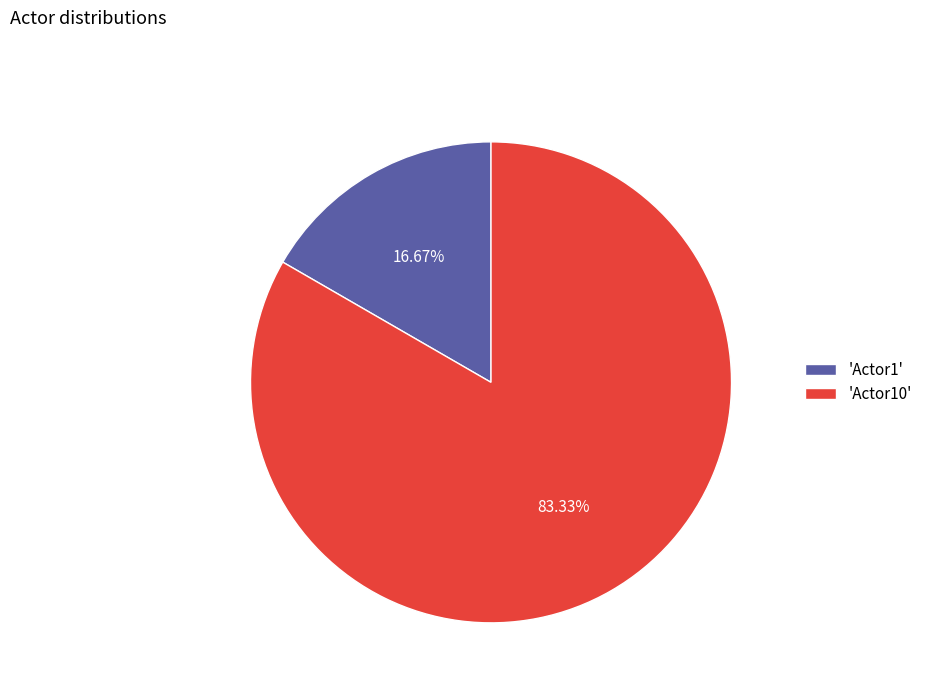

Which category has the smallest portion of the pie?

'Actor1'